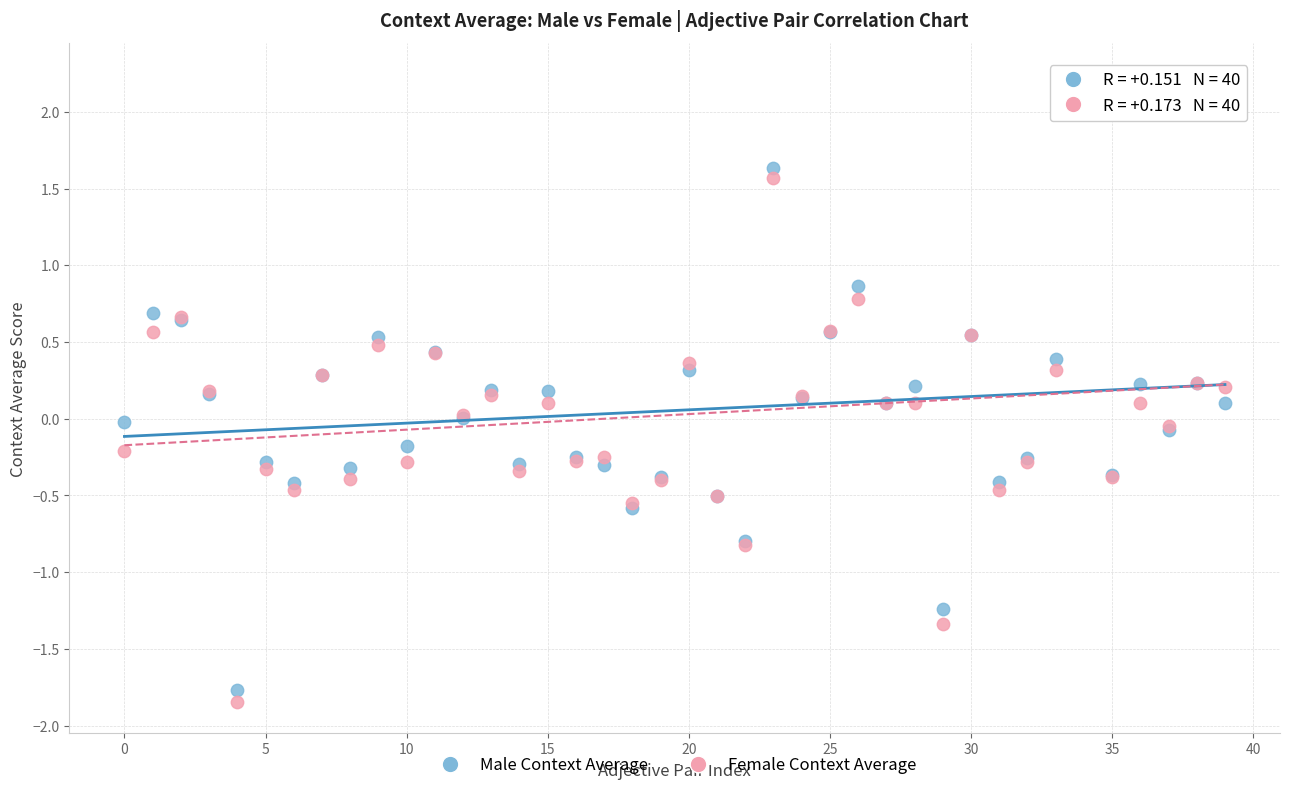

Which series has the widest spread of Y values?

Female Context Average